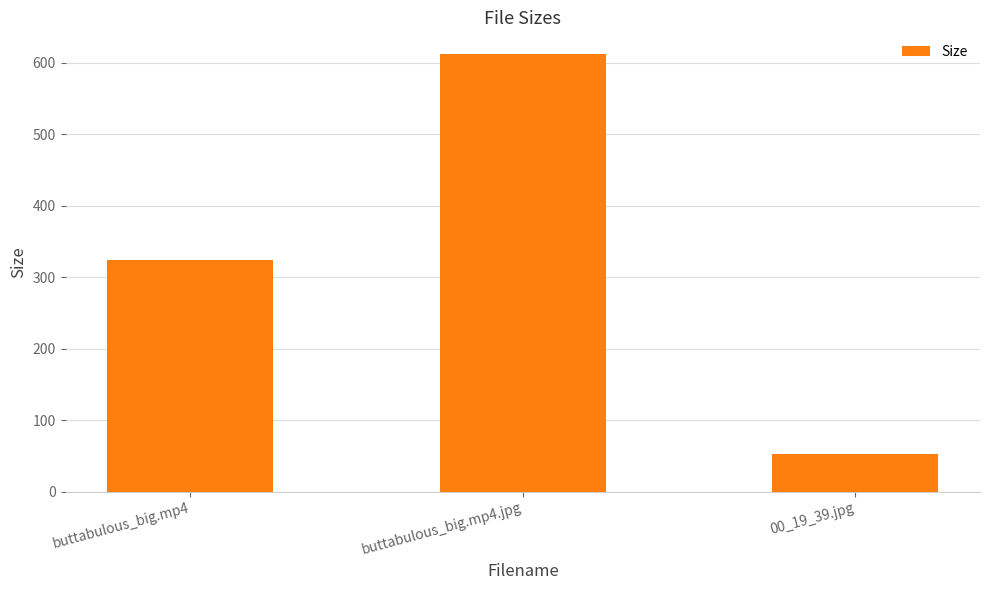

What is the value of the 2nd bar from the left?

612.2